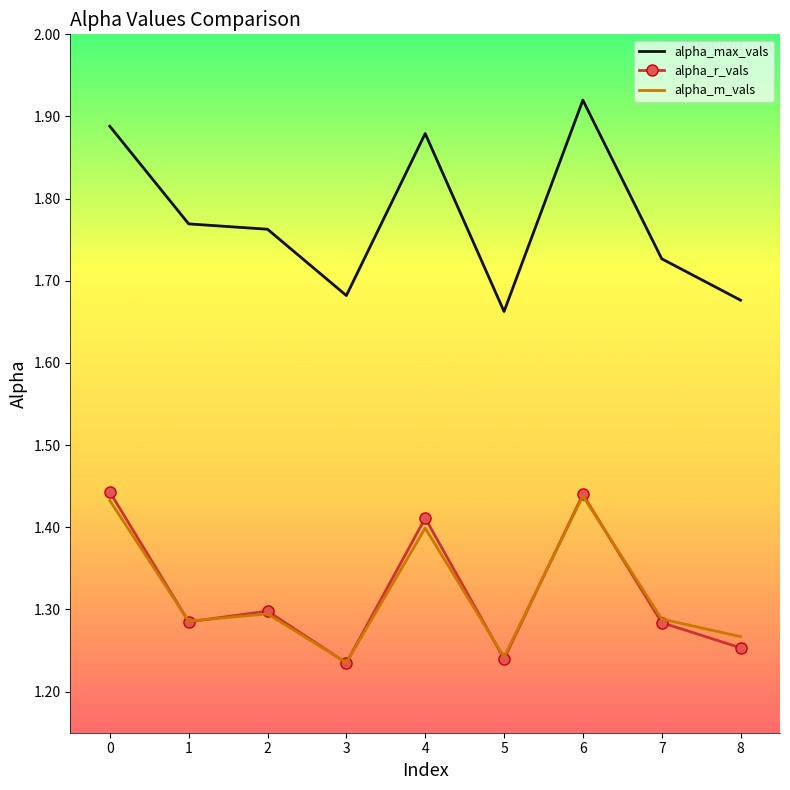

In alpha_m_vals, how many points are higher than both neighbors (excluding endpoints)?

3